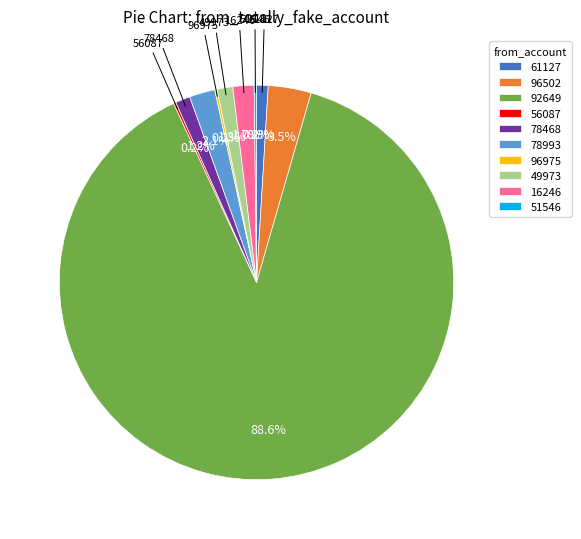

Is it true that 92649 is 89% of the pie?

True